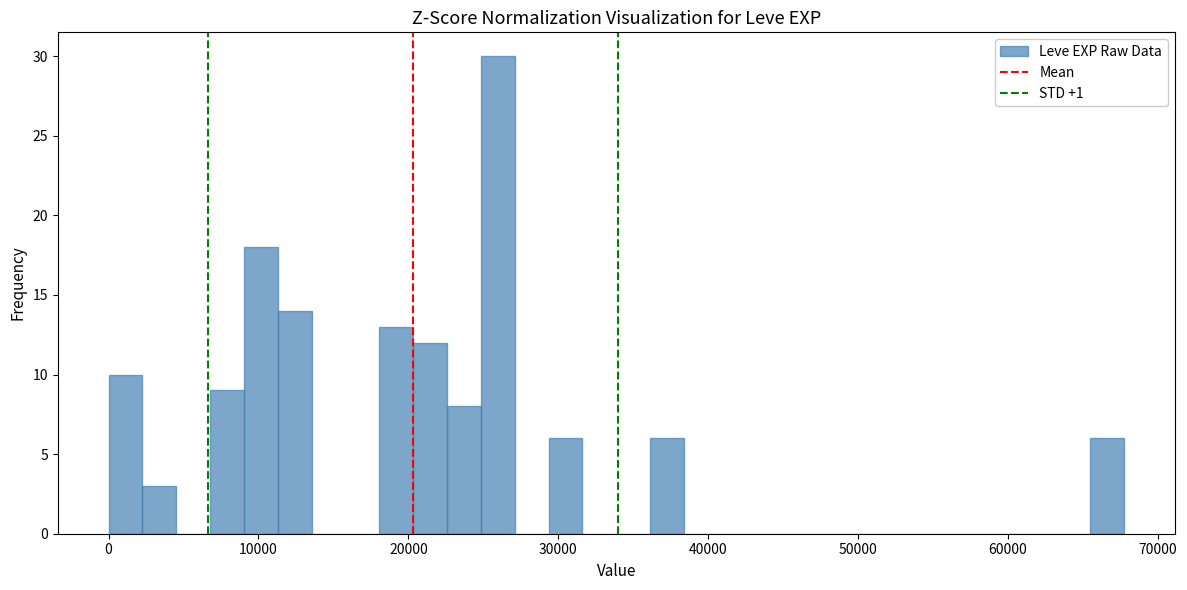

Around what value on the x-axis is the tallest bar? Give the approximate position of its centre, as read against the axis.

26000